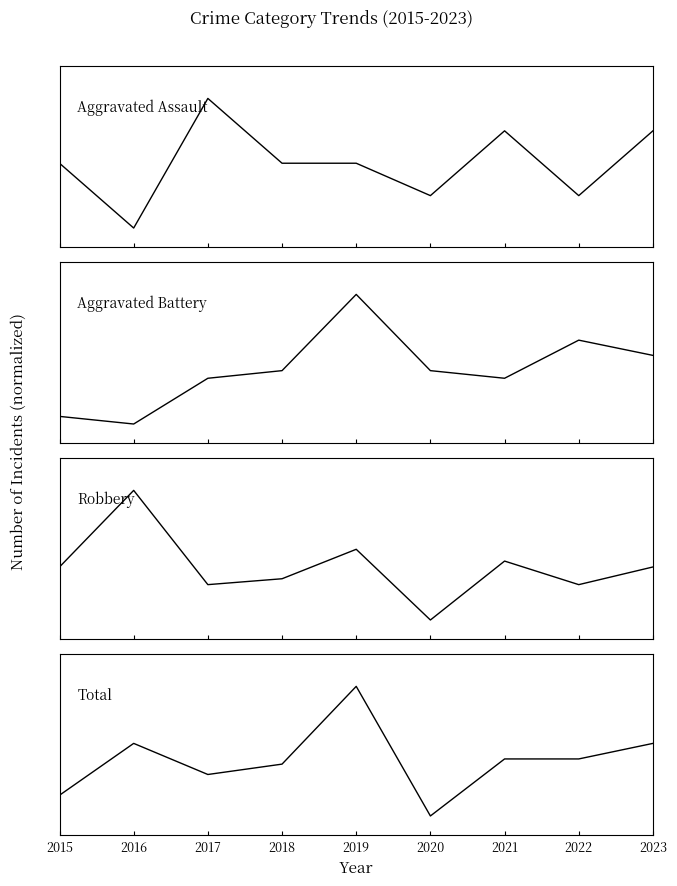

True or false: Total and Aggravated Battery cross at least once.

True